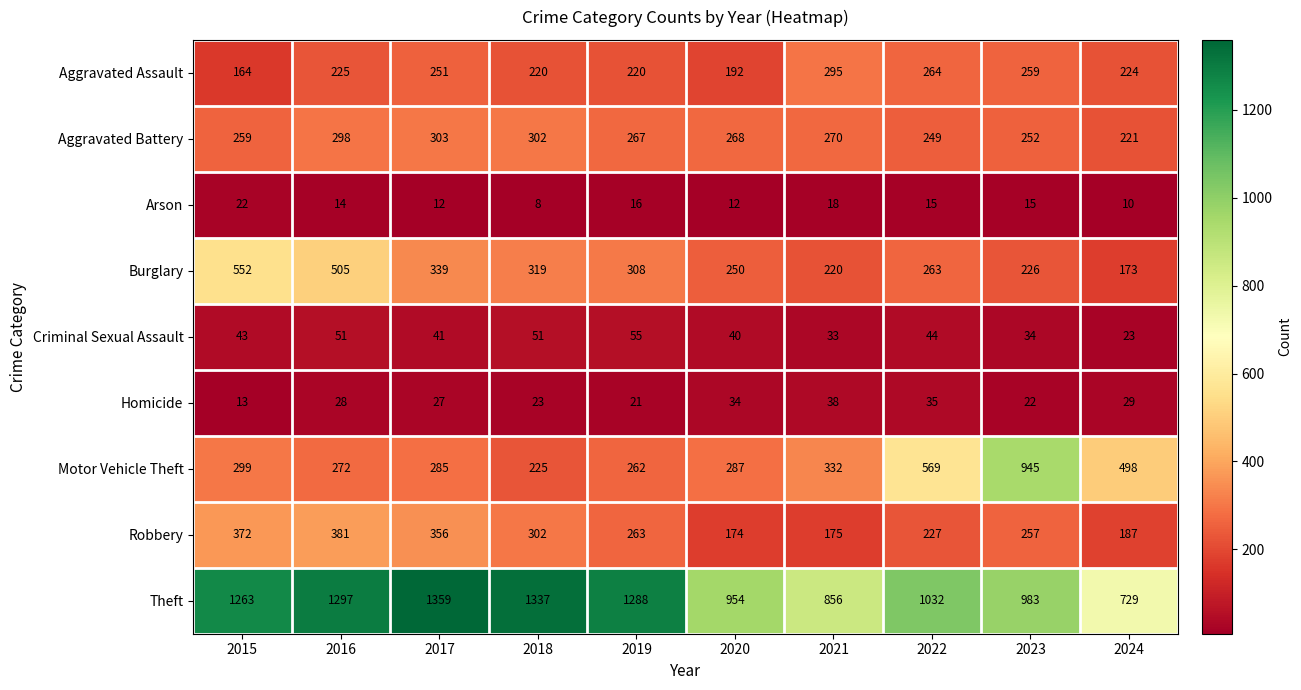

The Criminal Sexual Assault series shows 44 at 2022. True or false?

True